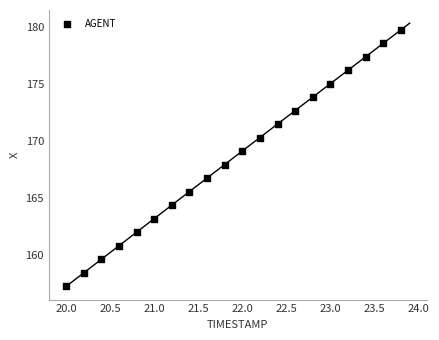

What is the range of Y values (max minus min)?

22.5